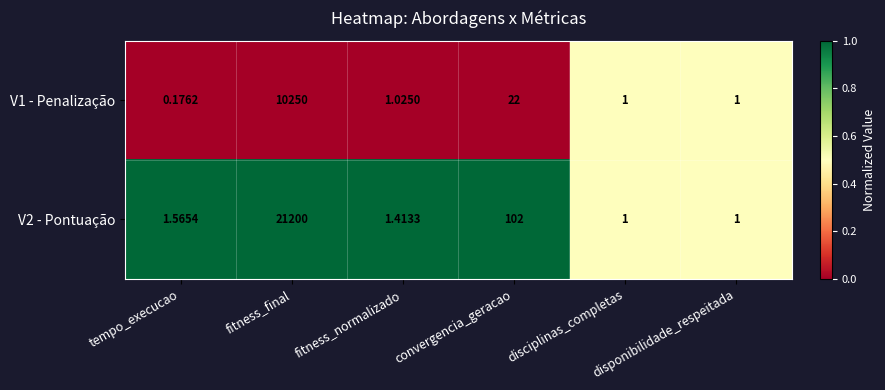

At which category is the sum across all series the highest?

fitness_final